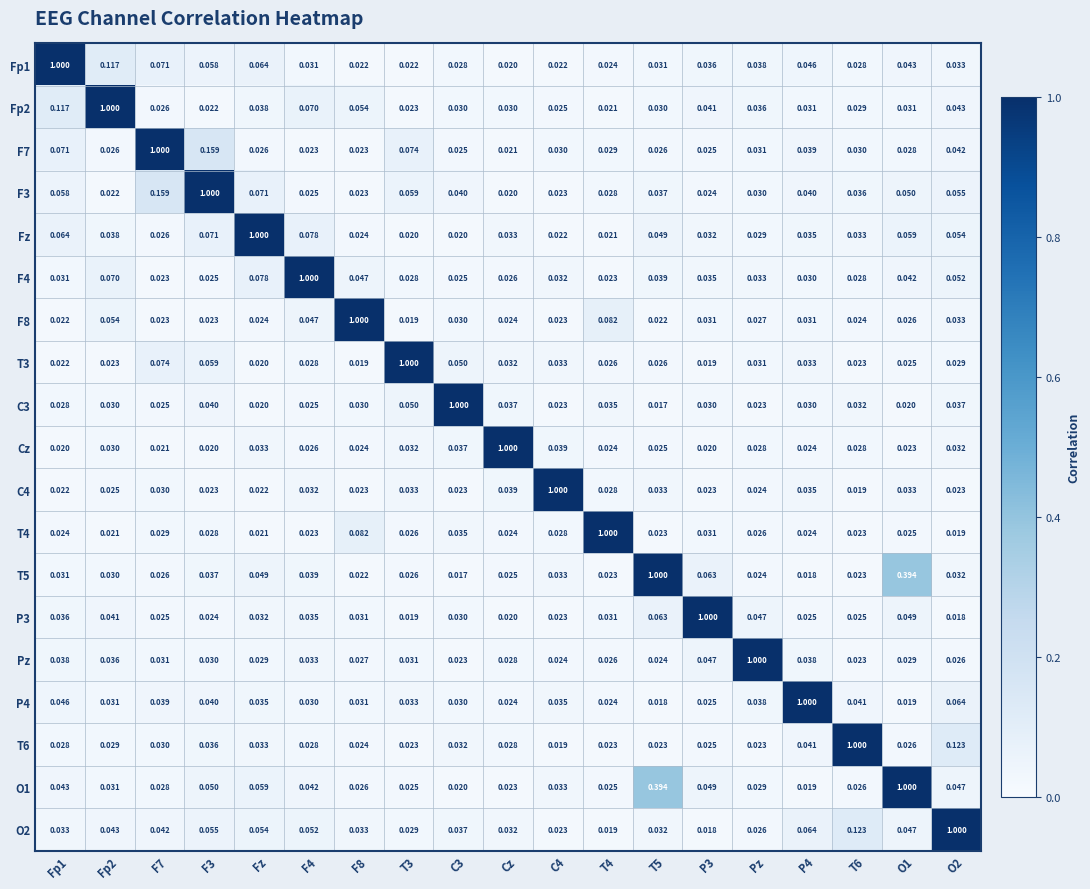

At which label is F3 closest to 0?

Cz